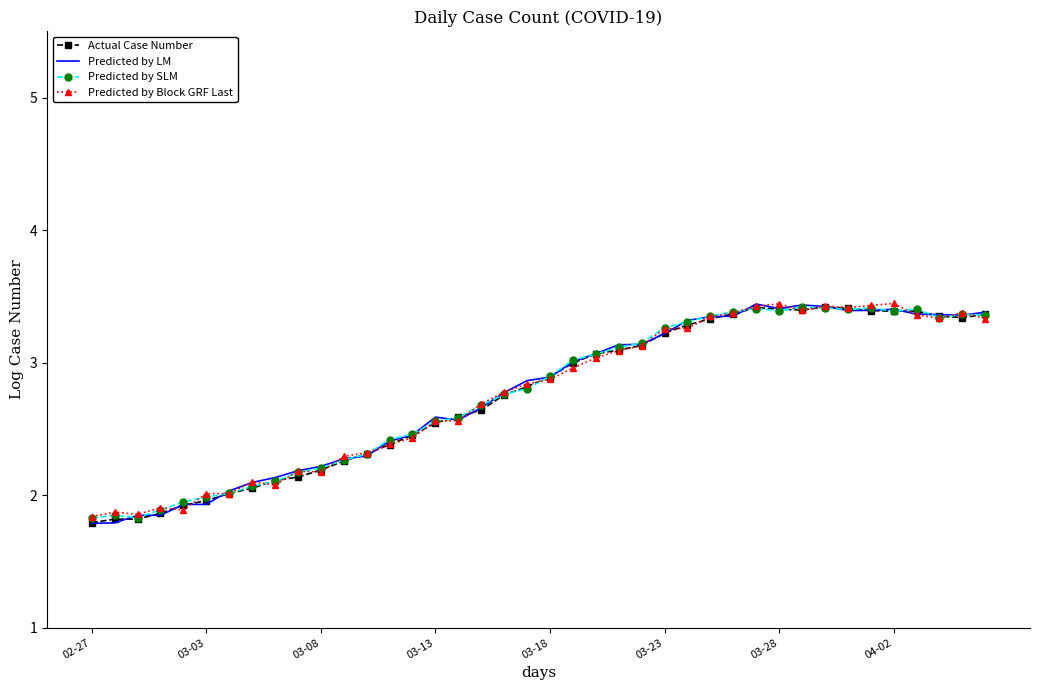

What is the difference between the maximum and minimum values in the Predicted by Block GRF Last series?

1.6